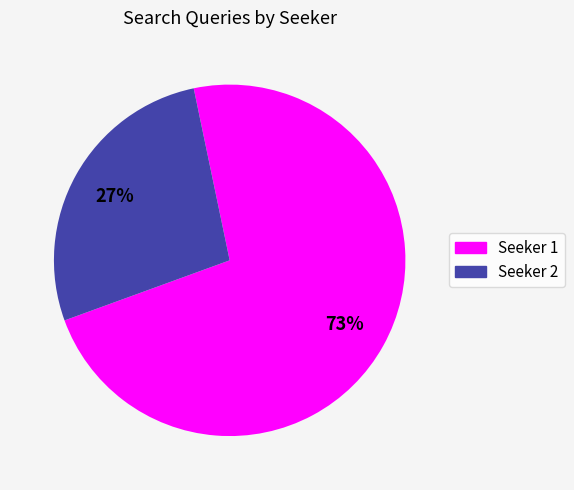

How many slices are in this pie chart?

2